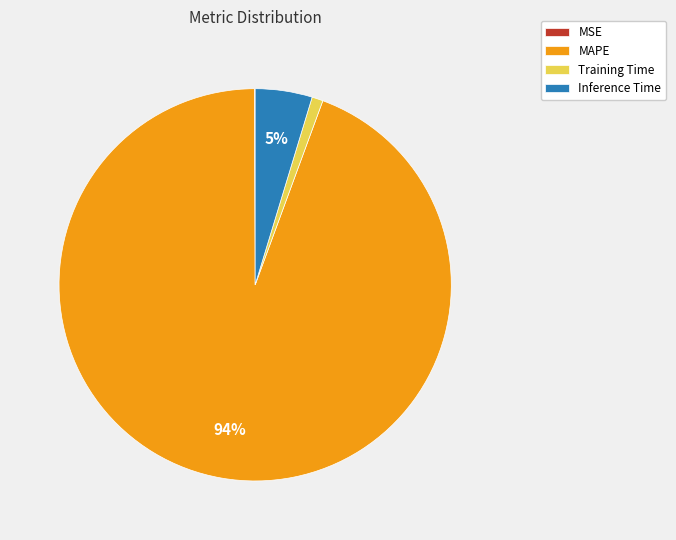

True or false: MAPE accounts for 94% of the total.

True